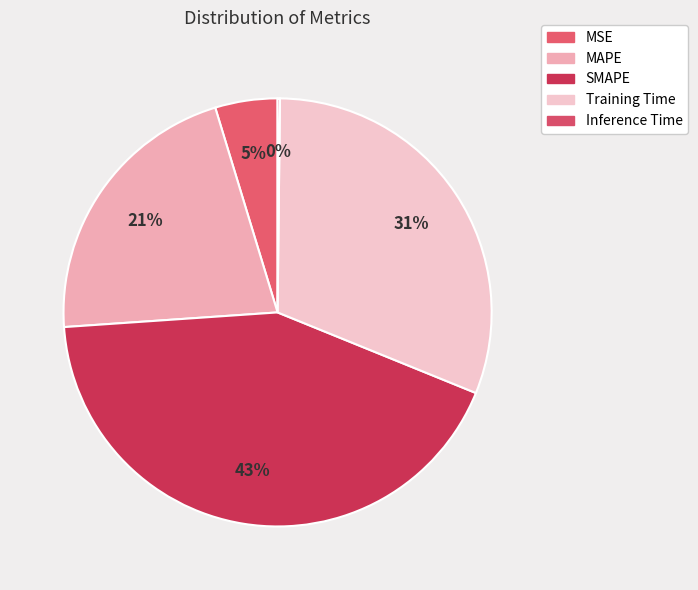

To the nearest percent, what percentage of the pie is MSE?

5%